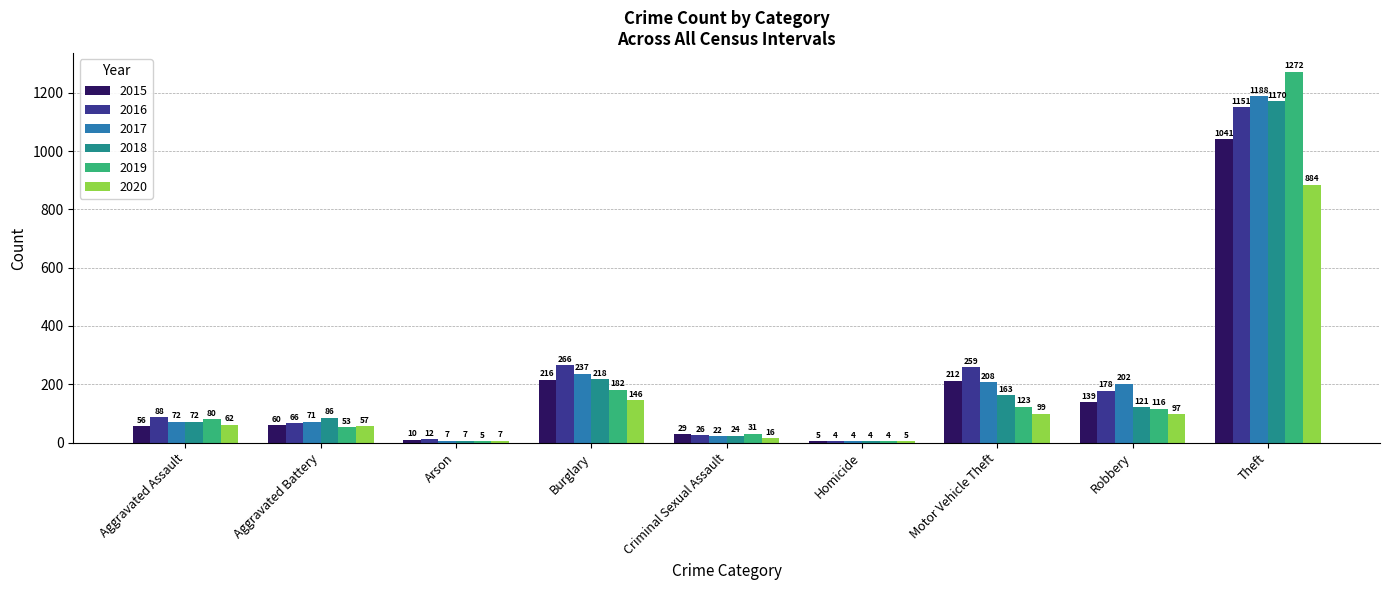

Between Aggravated Assault and Homicide, which series saw the biggest shift?

2016